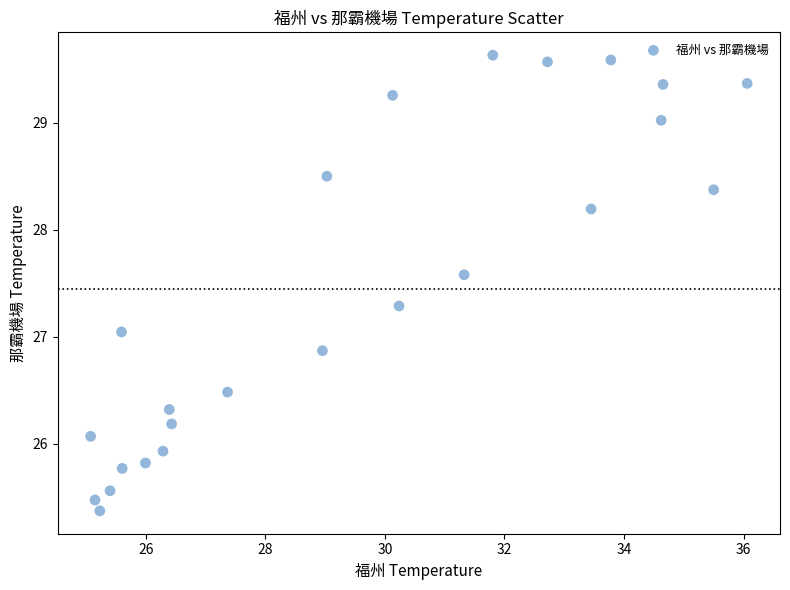

What is the range of X values (max minus min)?

11.0